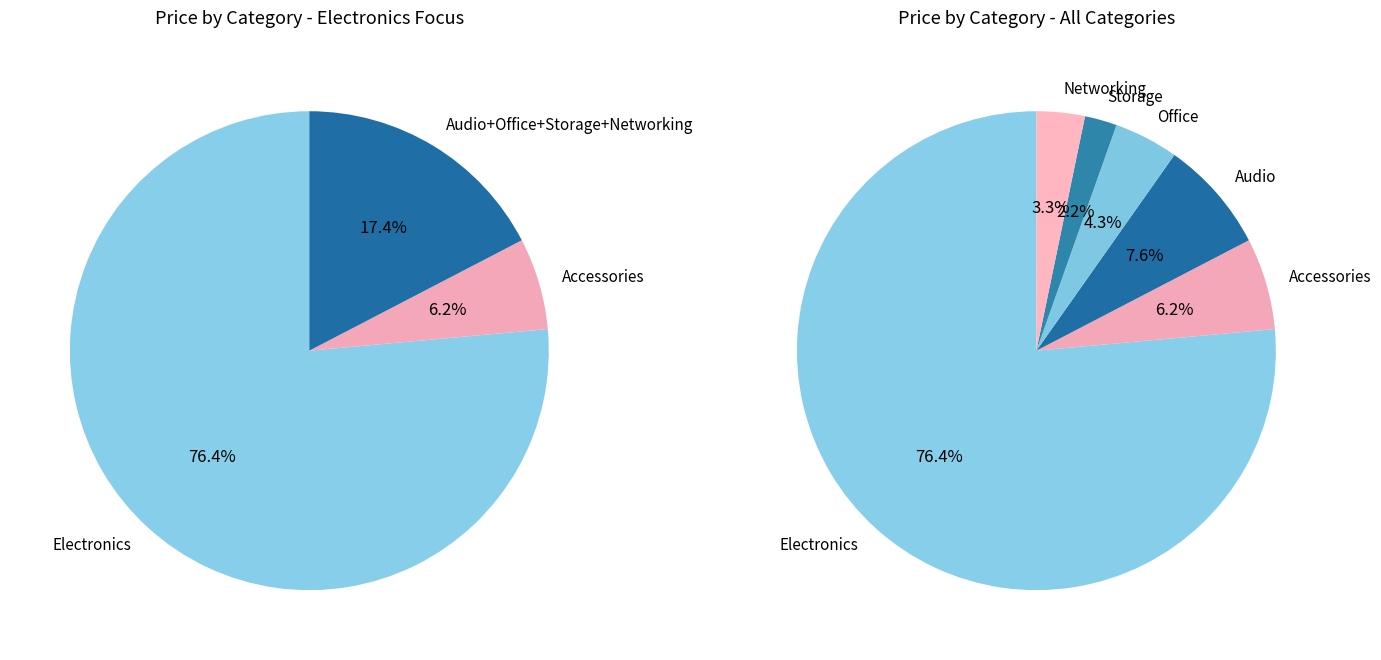

What percentage is the Electronics slice, to the nearest percent?

76%